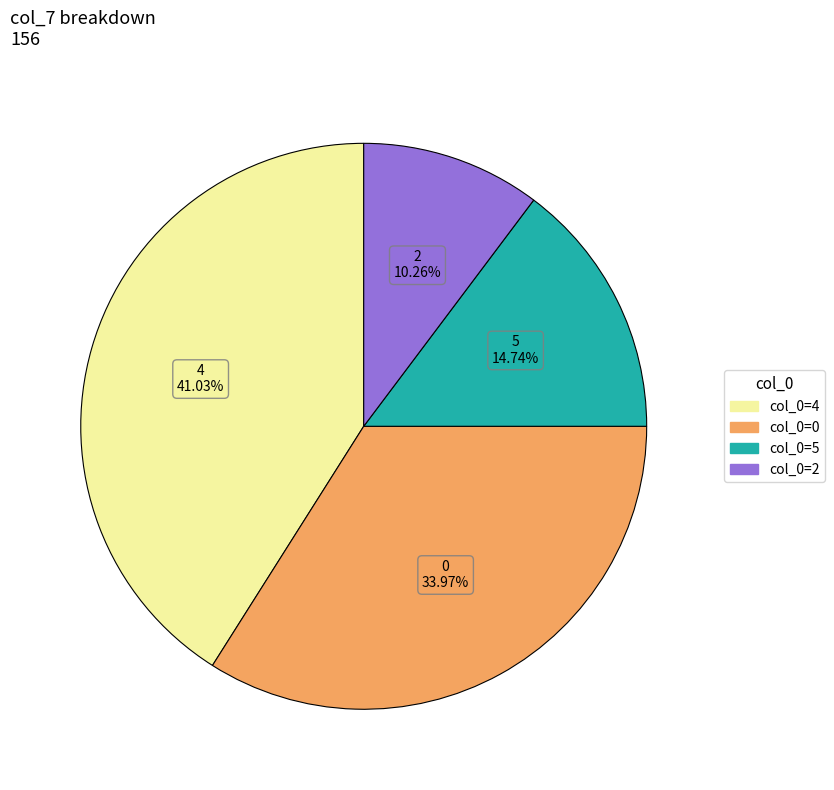

Rank the categories by value from highest to lowest.

col_0=4, col_0=0, col_0=5, col_0=2